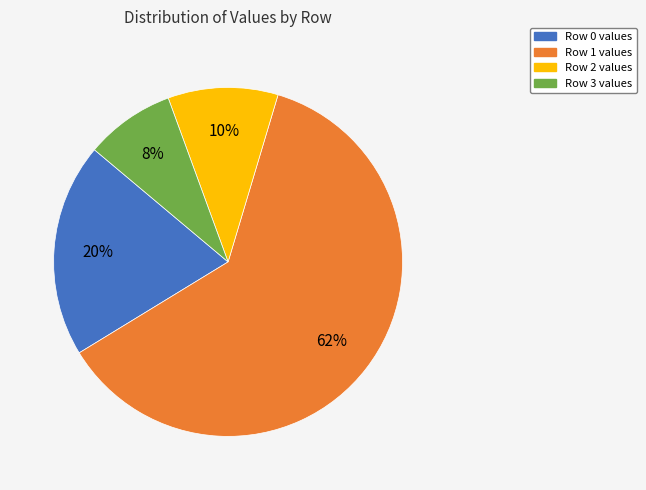

Rank the categories by value from lowest to highest.

Row 3 values, Row 2 values, Row 0 values, Row 1 values